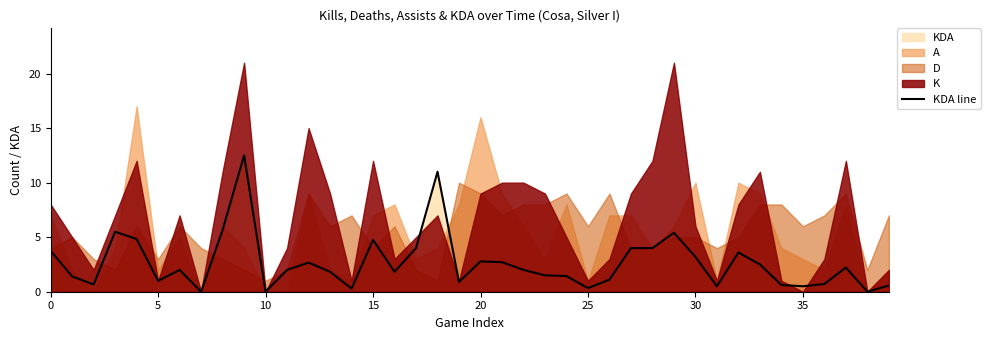

What is the maximum value for KDA line?

12.5